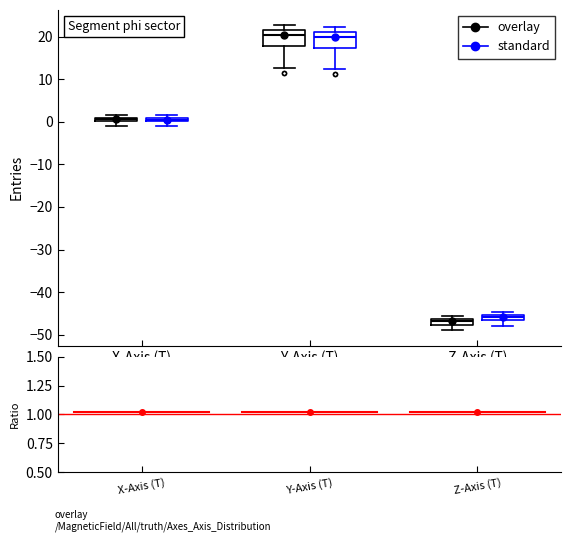

Where does the lower whisker of the box for Z-Axis (T) (standard) end on the y-axis? The values are not printed on the chart, so give them approximately, as read against the axis.

-48